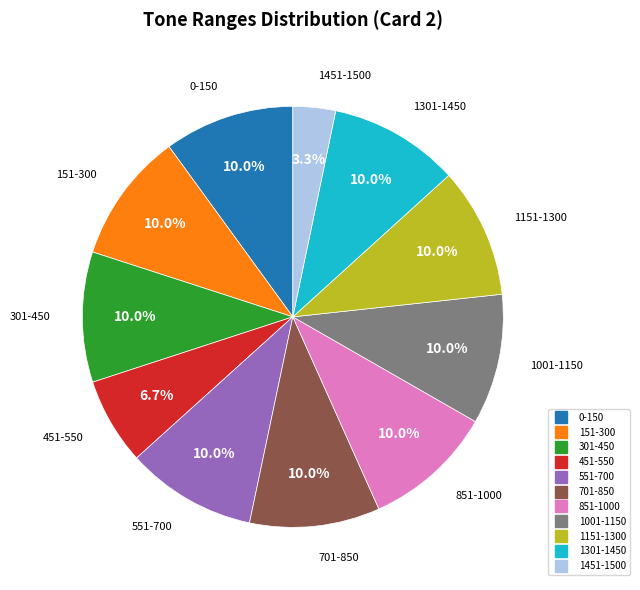

Which slice is the smallest?

1451-1500